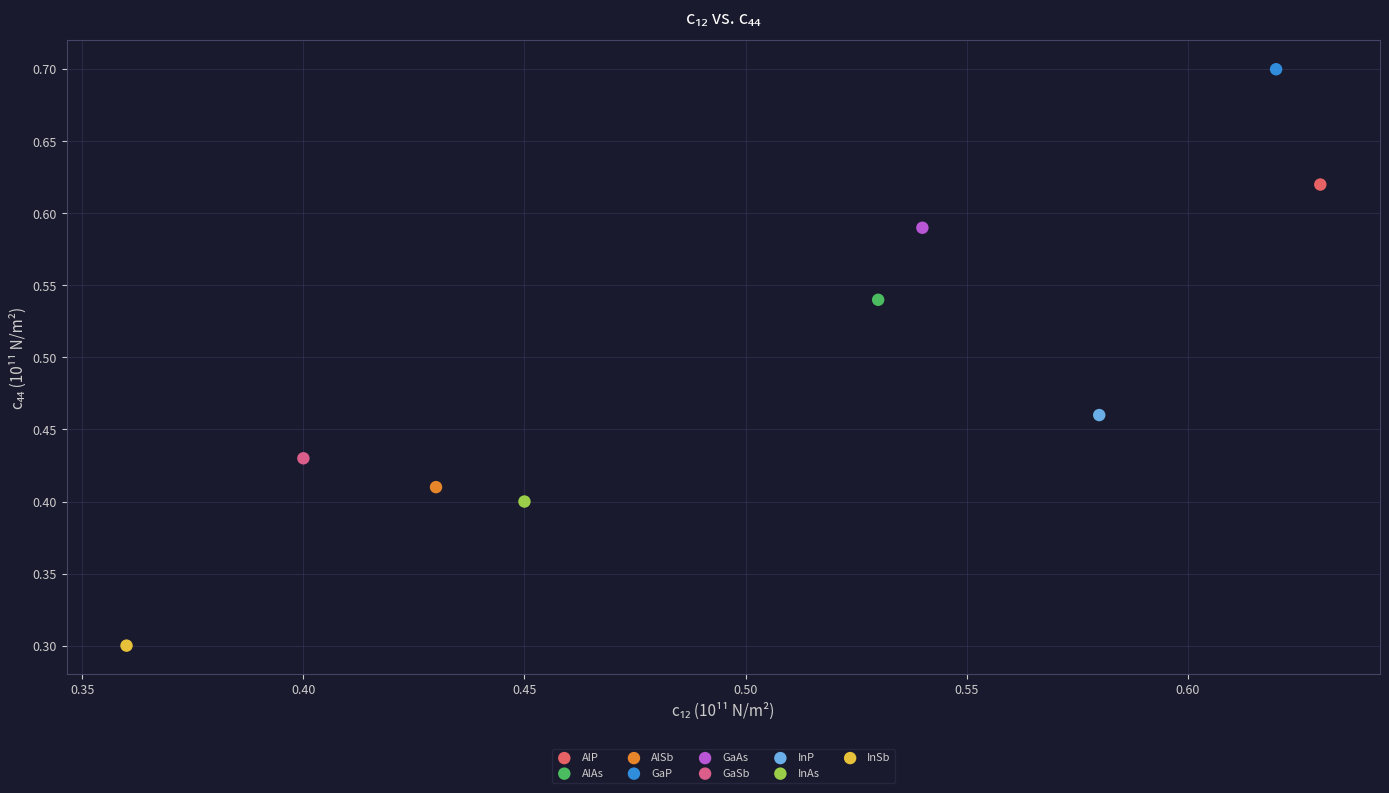

What are all the series names shown in the legend?

AlP, AlAs, AlSb, GaP, GaAs, GaSb, InP, InAs, InSb